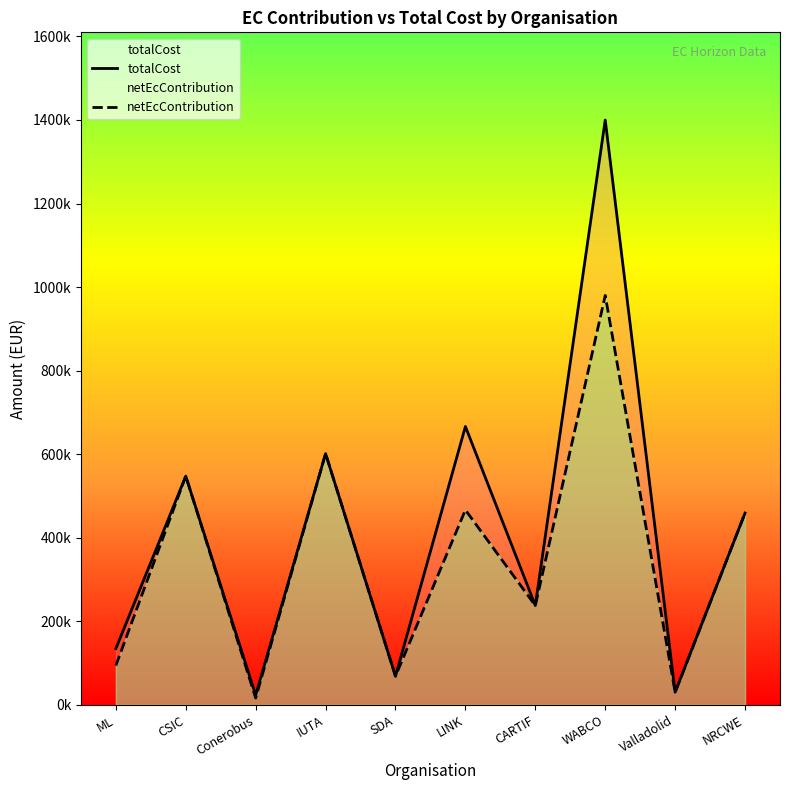

What is the average value of the totalCost series?

416707.2